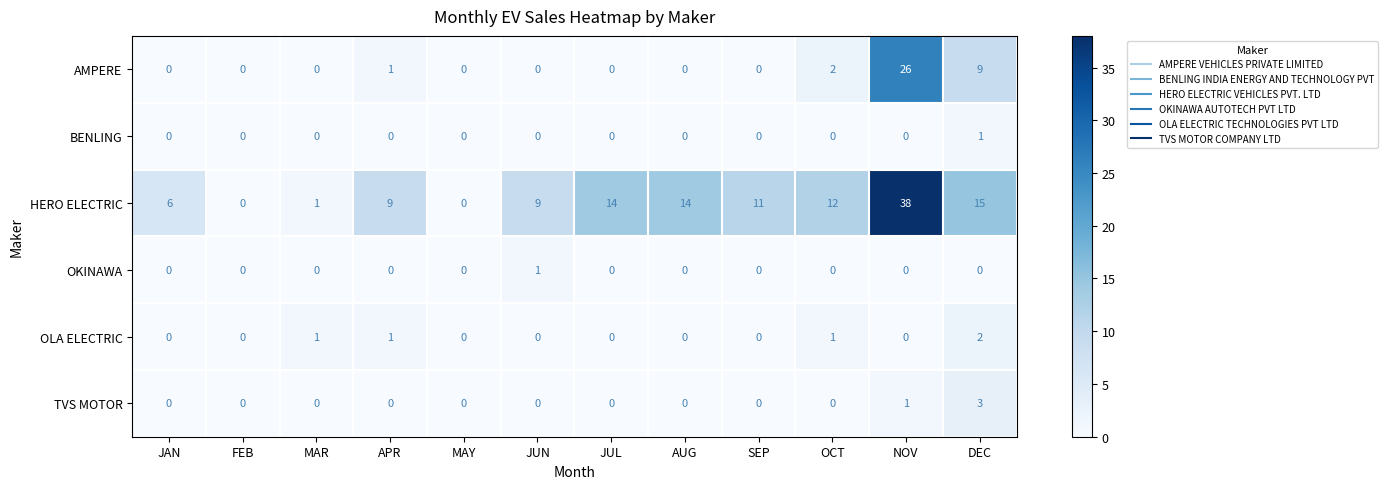

Between FEB and OCT, which series saw the biggest shift?

HERO ELECTRIC